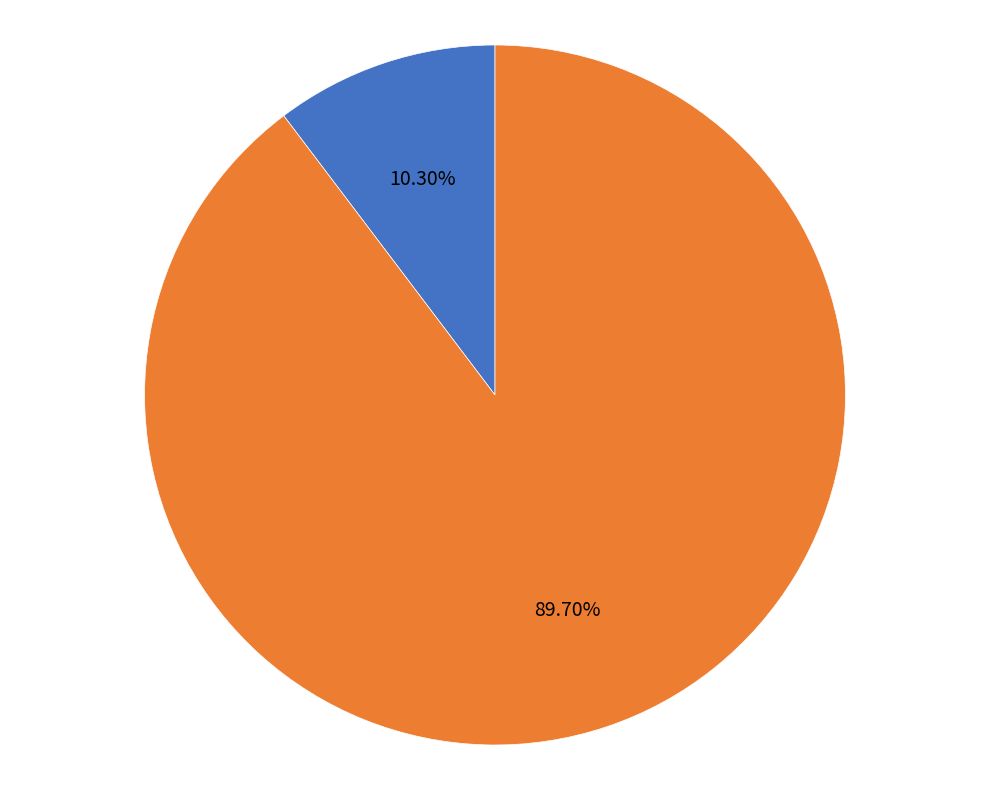

What is the ratio of the value at Others to the value at Shaquille O'Neal?

8.7